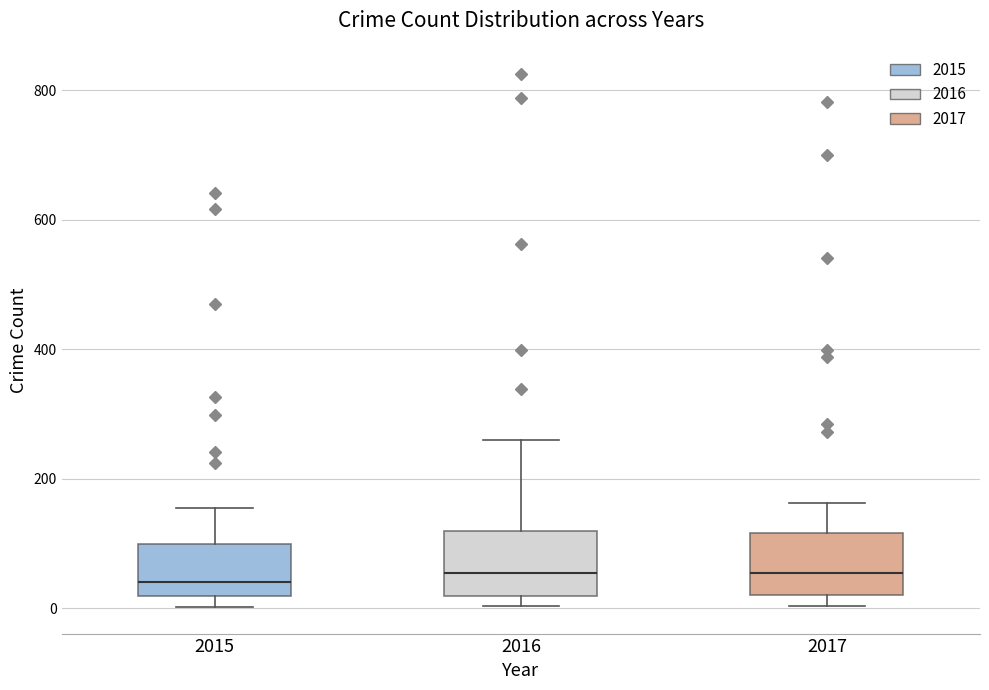

Where is the lower edge of the box at x = 2016 on the y-axis? The values are not printed on the chart, so give them approximately, as read against the axis.

20